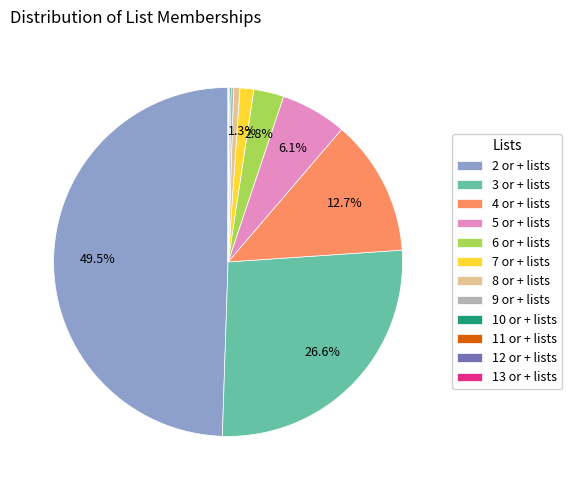

Between 8 or + lists and 3 or + lists, which is larger?

3 or + lists